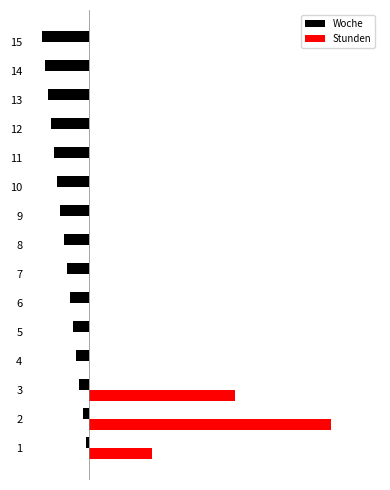

What are all the series names shown in the legend?

Woche, Stunden